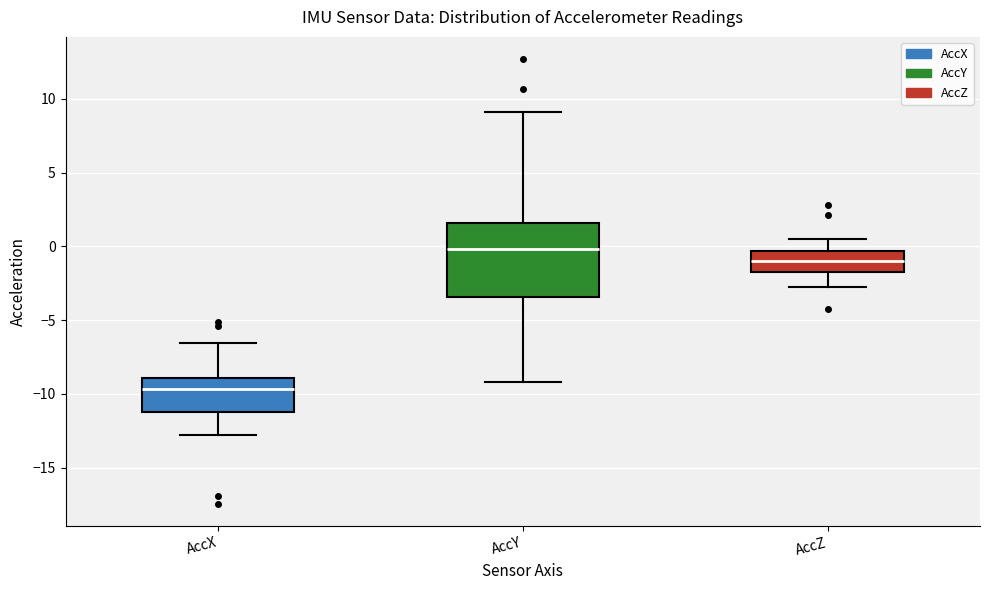

Reading left to right, read every box against the y-axis: the position of its median line, the range the box covers, and the ends of its whiskers. The values are not printed on the chart, so give them approximately, as read against the axis.

AccX: median -9.5, box -11.0 to -9.0, whiskers -13.0 to -6.5
AccY: median 0.0, box -3.5 to 1.5, whiskers -9.0 to 9.0
AccZ: median -1.0, box -1.5 to -0.5, whiskers -2.5 to 0.5